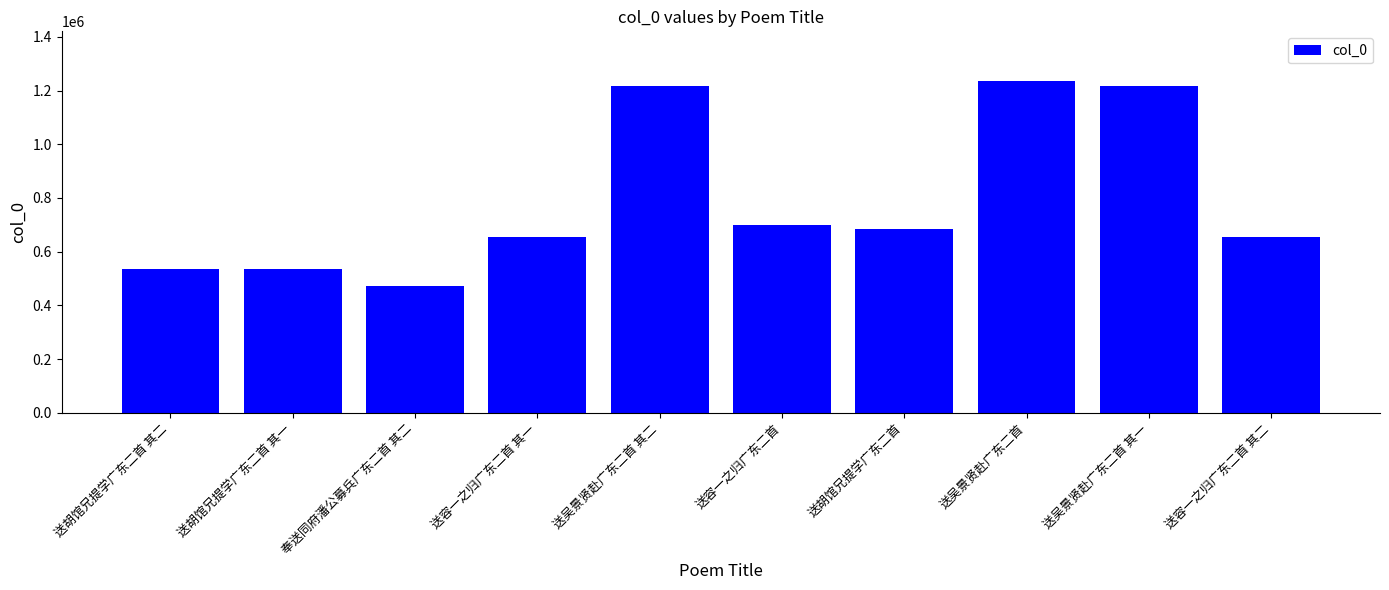

What is the sum of the values at 送容一之归广东二首 其二 and 奉送同府潘公募兵广东二首 其二?

1125740